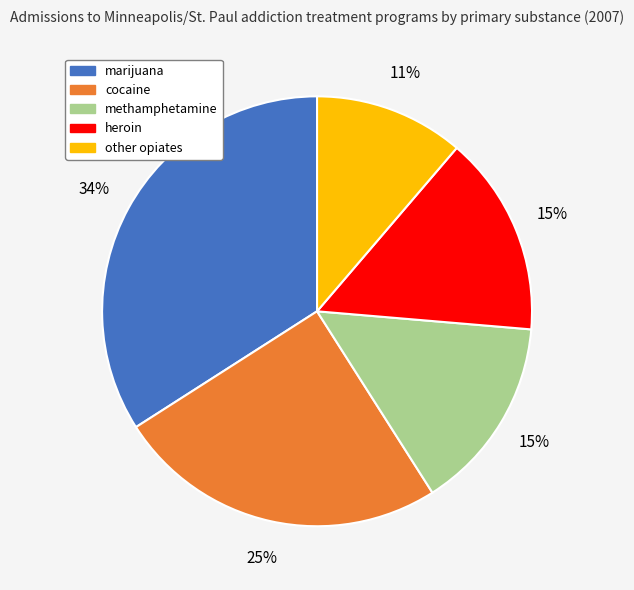

How many segments does this pie chart have?

5